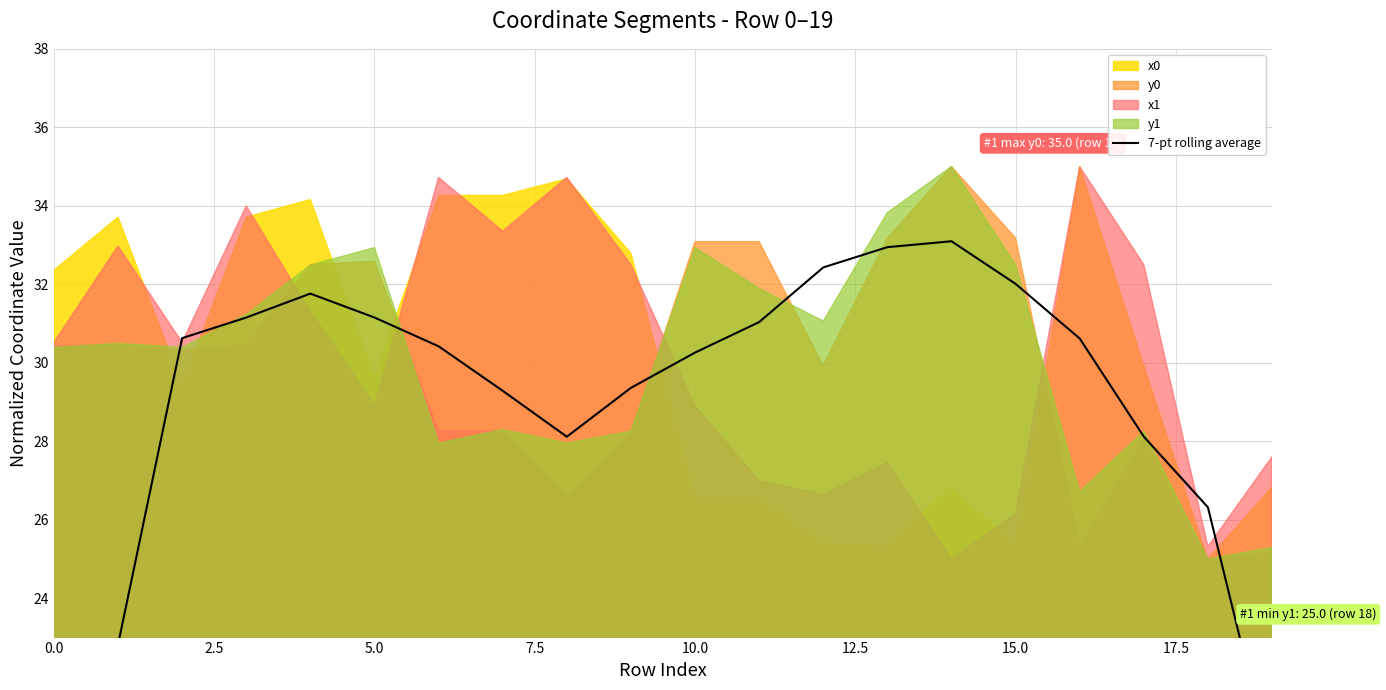

What is the average value?

28.8